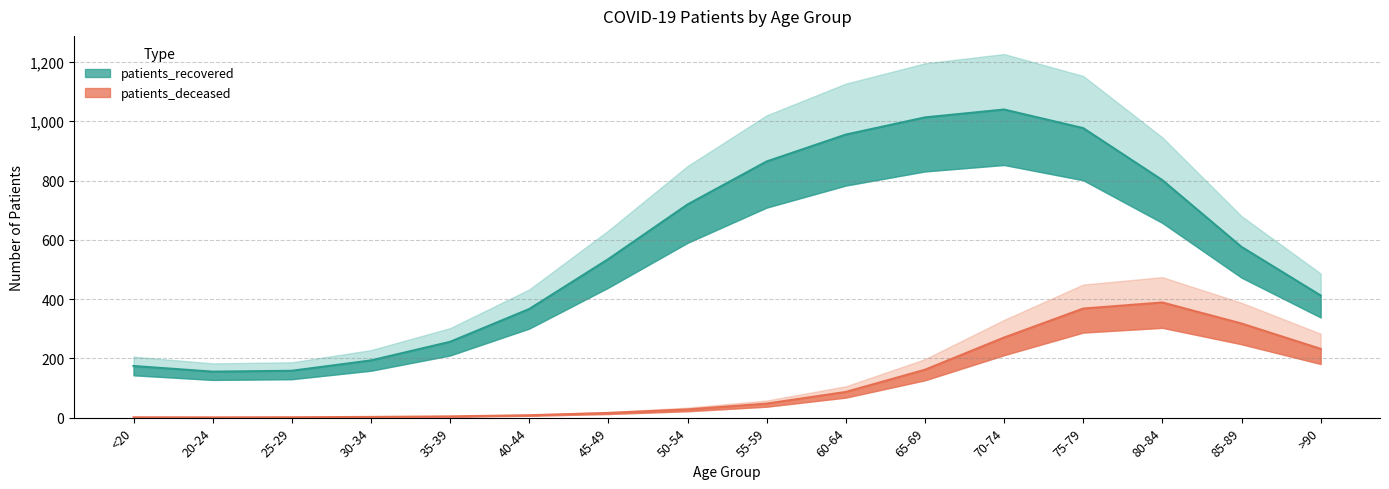

What is the ratio of the value at 80-84 to the value at 25-29?

5.1